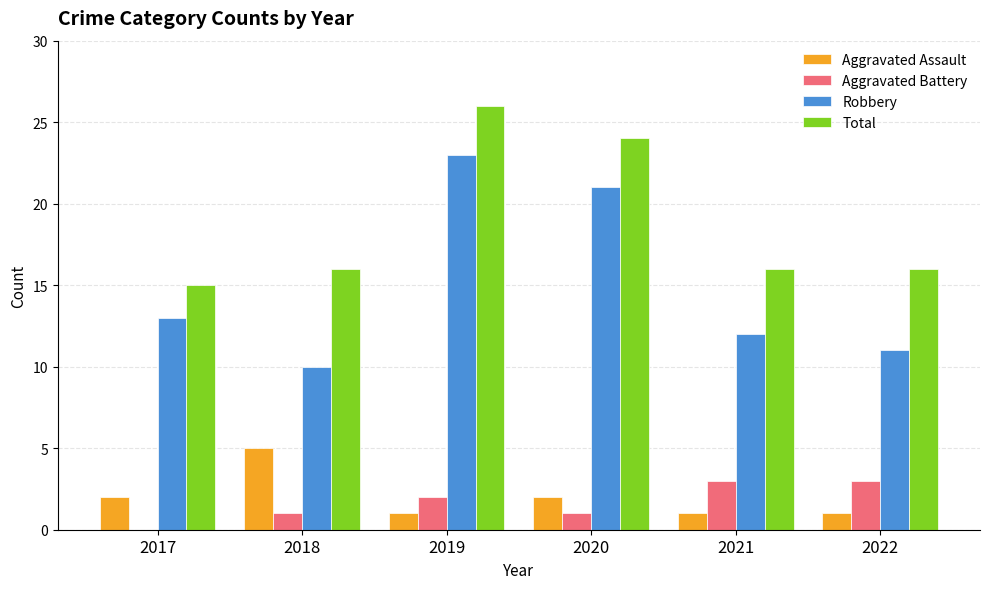

Reading left to right, extract all data points from this chart.

Aggravated Assault: 2	5	1	2	1	1
Aggravated Battery: 0	1	2	1	3	3
Robbery: 13	10	23	21	12	11
Total: 15	16	26	24	16	16